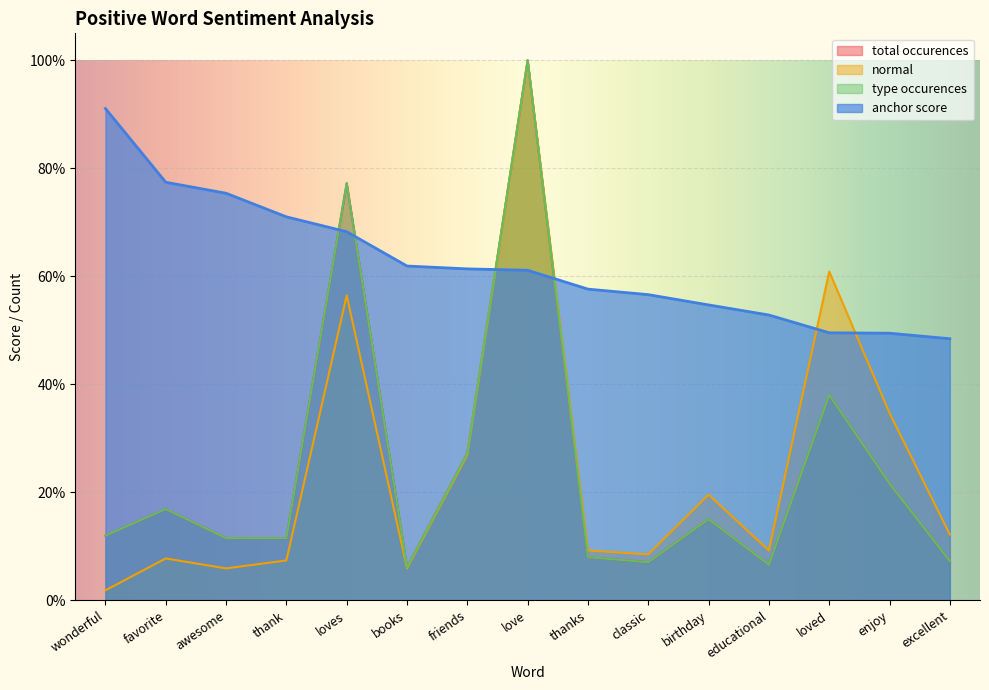

Reading right to left, list all the values displayed in this chart.

anchor score: excellent=0.5	enjoy=0.5	loved=0.5	educational=0.5	birthday=0.5	classic=0.6	thanks=0.6	love=0.6	friends=0.6	books=0.6	loves=0.7	thank=0.7	awesome=0.8	favorite=0.8	wonderful=0.9
total occurences: excellent=0.1	enjoy=0.2	loved=0.4	educational=0.1	birthday=0.2	classic=0.1	thanks=0.1	love=1.0	friends=0.3	books=0.1	loves=0.8	thank=0.1	awesome=0.1	favorite=0.2	wonderful=0.1
normal: excellent=0.1	enjoy=0.3	loved=0.6	educational=0.1	birthday=0.2	classic=0.1	thanks=0.1	love=1.0	friends=0.3	books=0.1	loves=0.6	thank=0.1	awesome=0.1	favorite=0.1	wonderful=0.0
type occurences: excellent=0.1	enjoy=0.2	loved=0.4	educational=0.1	birthday=0.2	classic=0.1	thanks=0.1	love=1.0	friends=0.3	books=0.1	loves=0.8	thank=0.1	awesome=0.1	favorite=0.2	wonderful=0.1